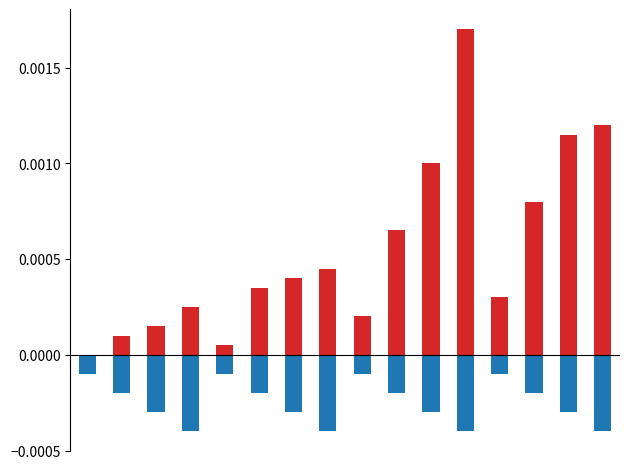

Between 9 and 15, which is larger?

15